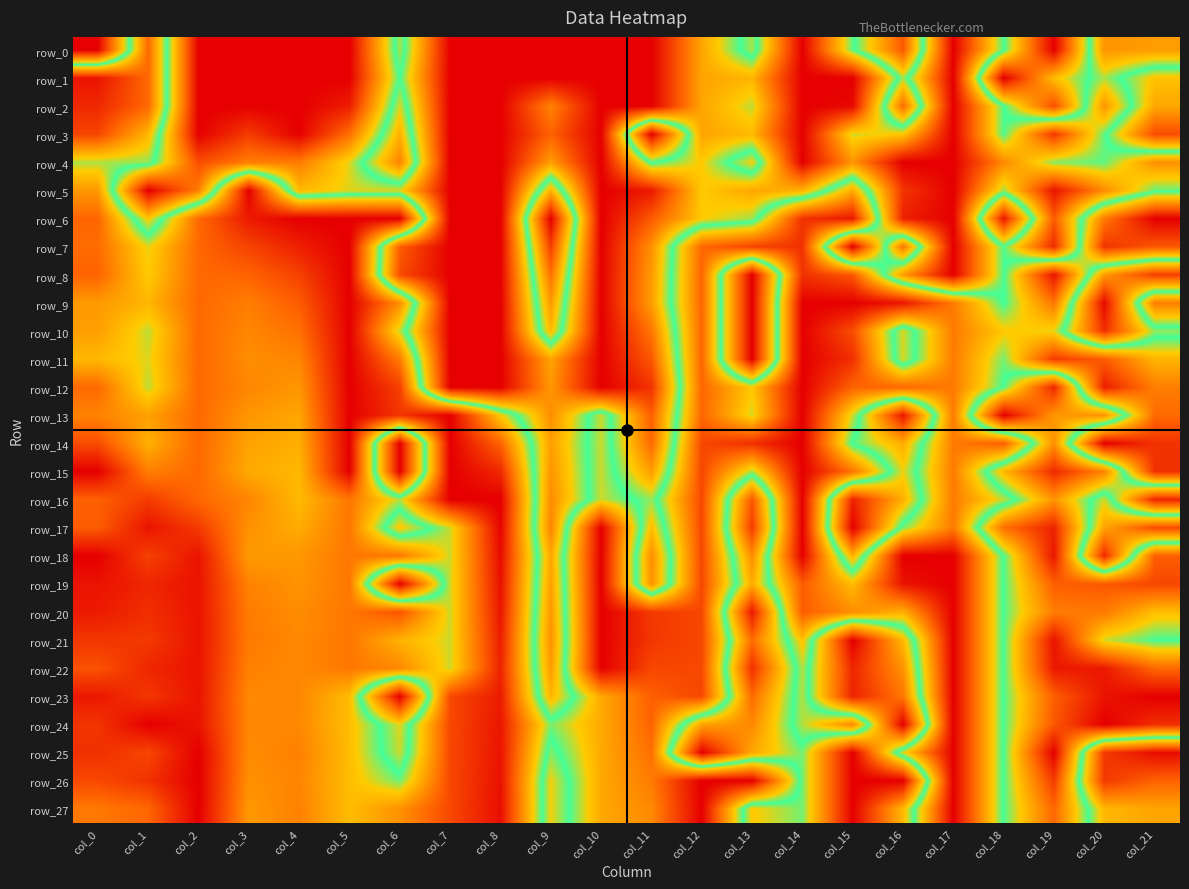

What is the sum of all row_23 values?

12.2